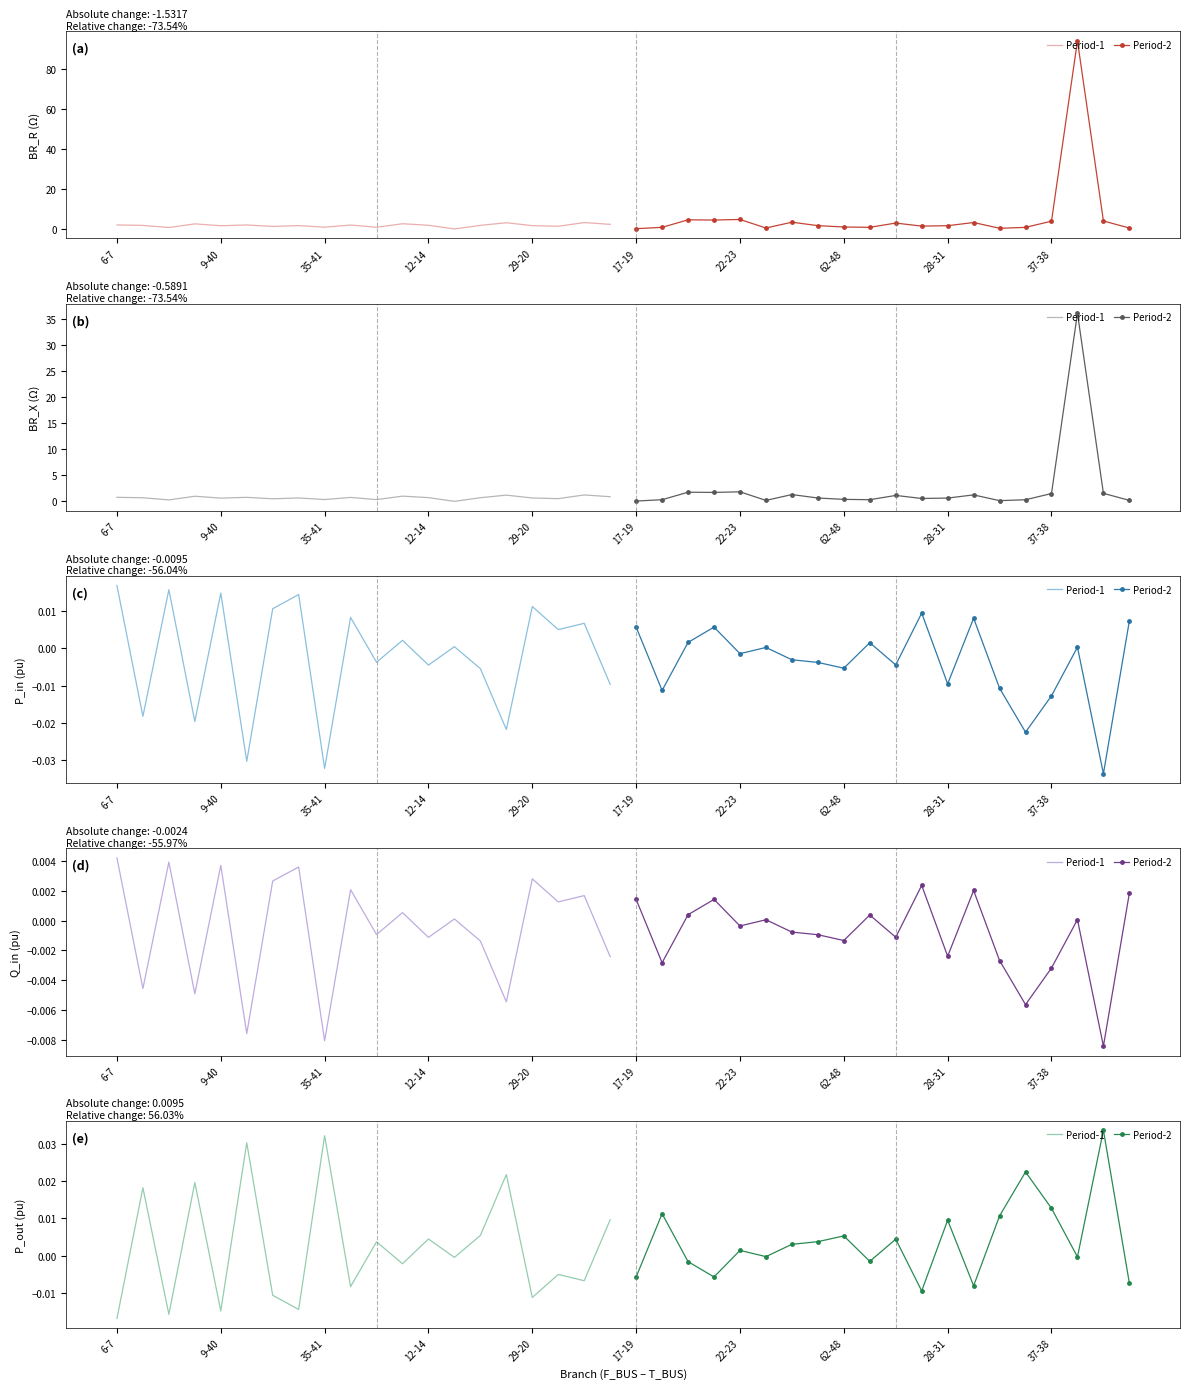

Which category has the lowest value across all series?

6-7